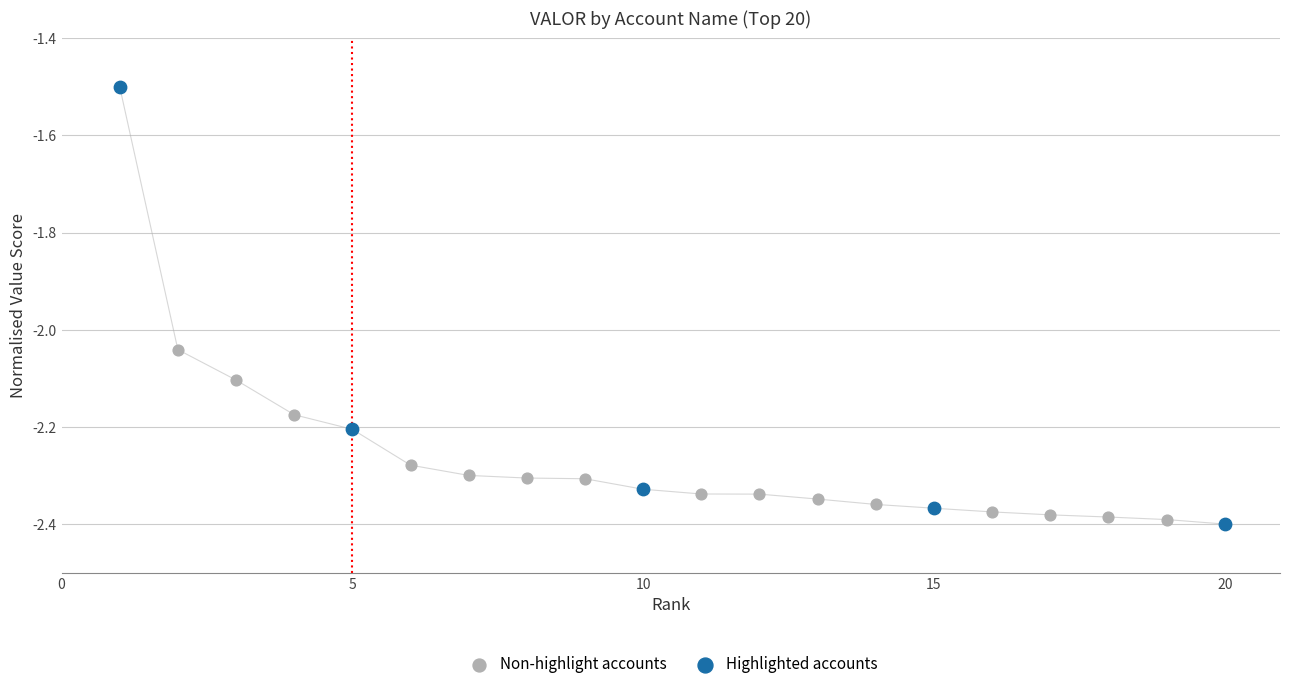

Which series reaches the maximum Y coordinate?

Highlighted accounts